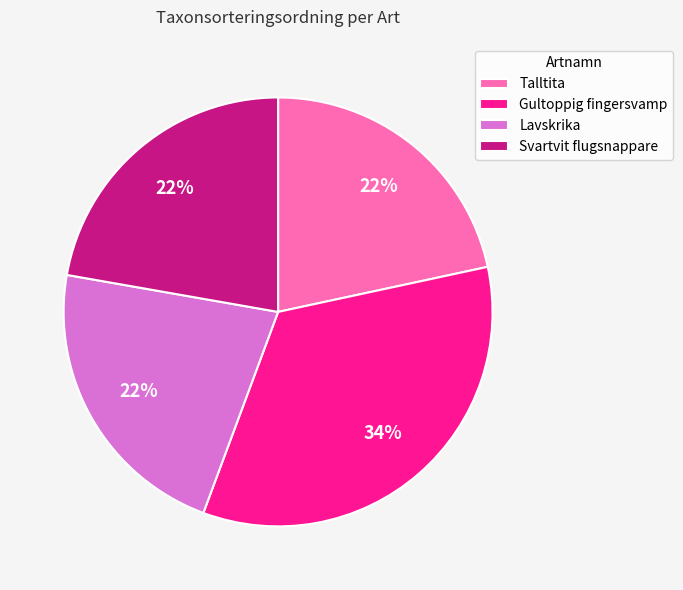

To the nearest percent, what is the difference between the largest and smallest slice percentages?

12%